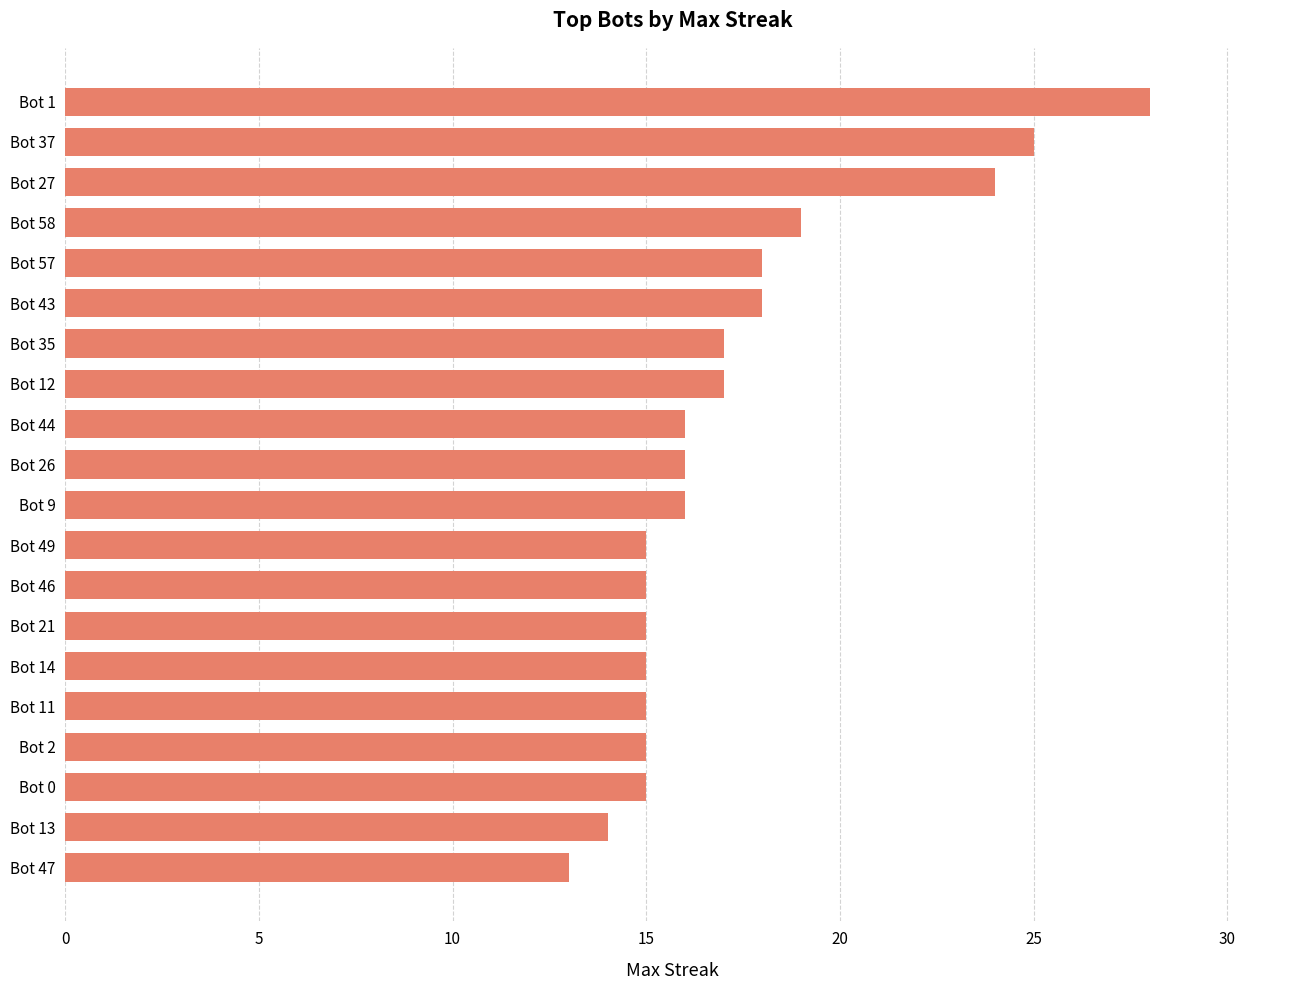

Between Bot 11 and Bot 44, which is larger?

Bot 44